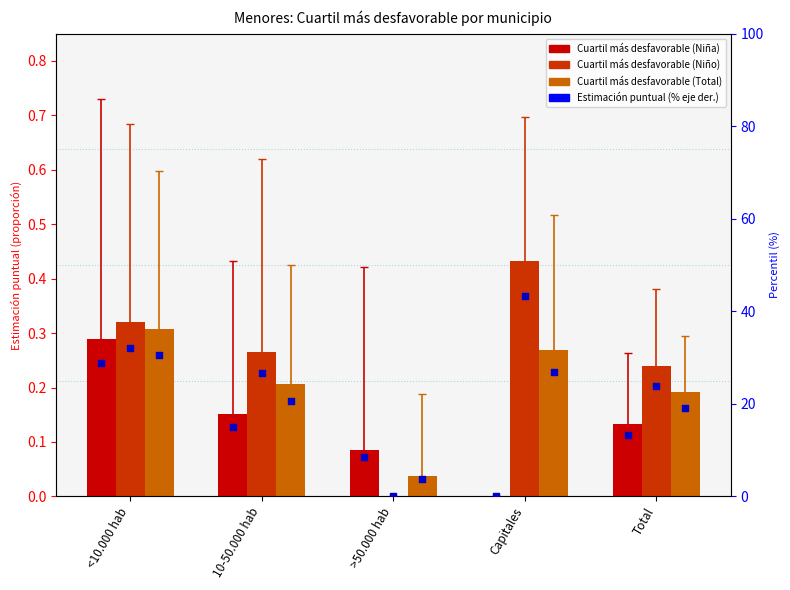

At which category is the sum across all series the highest?

<10.000 hab